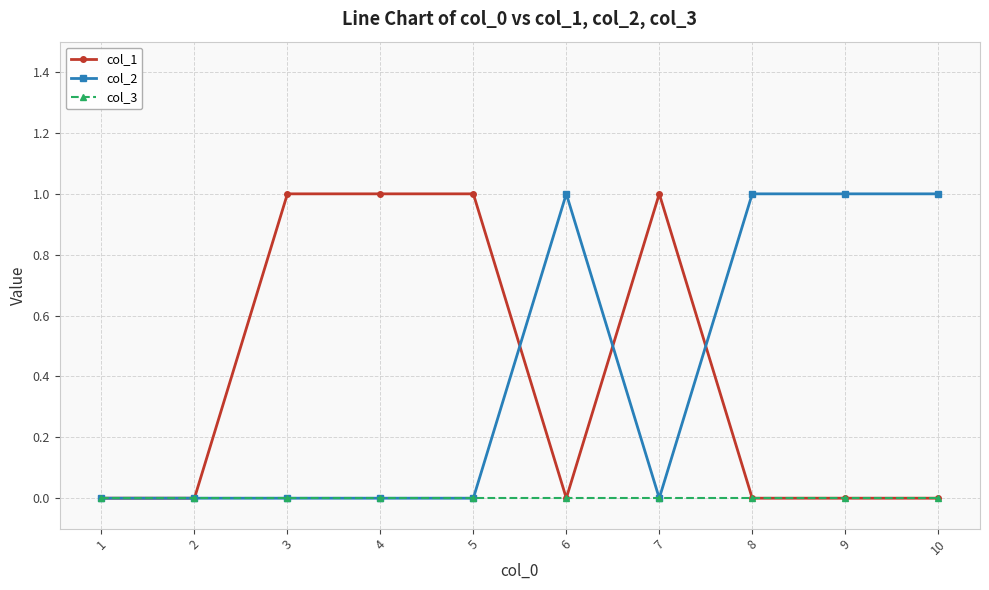

How many series are shown in this chart?

3